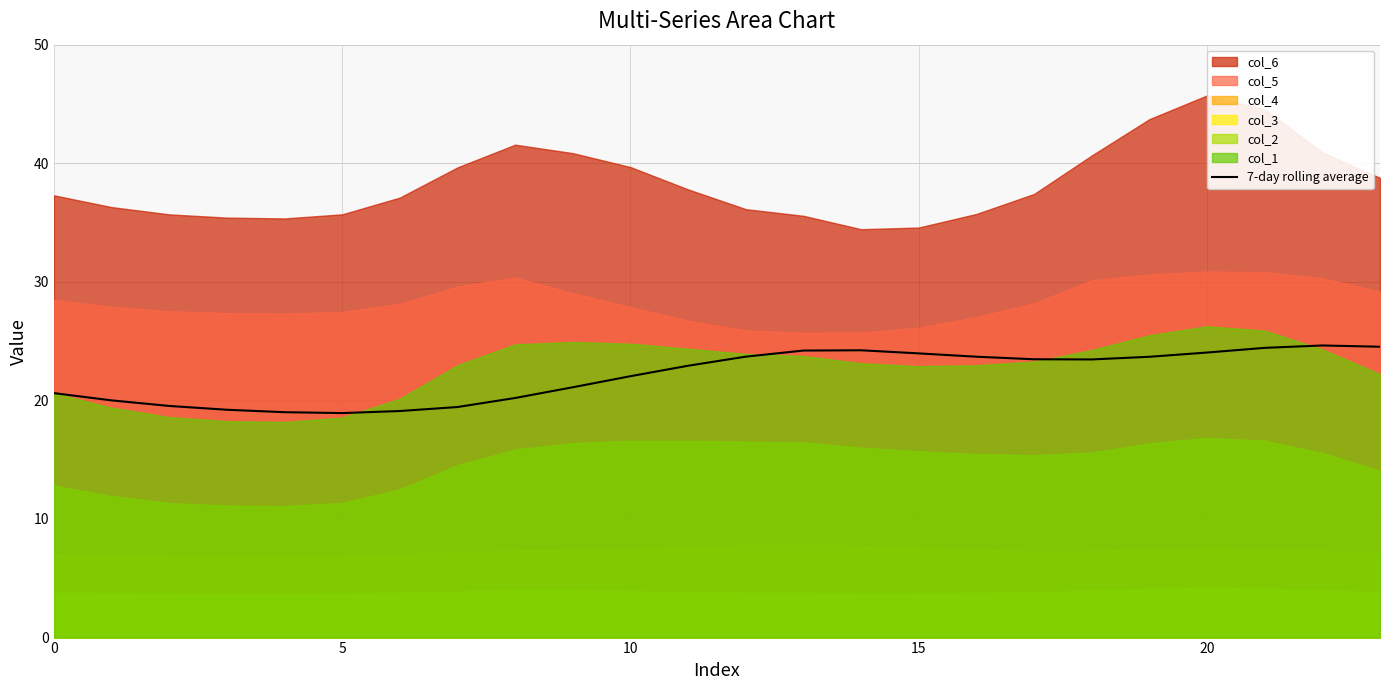

What is the highest value of the 7-day rolling average series?

24.6